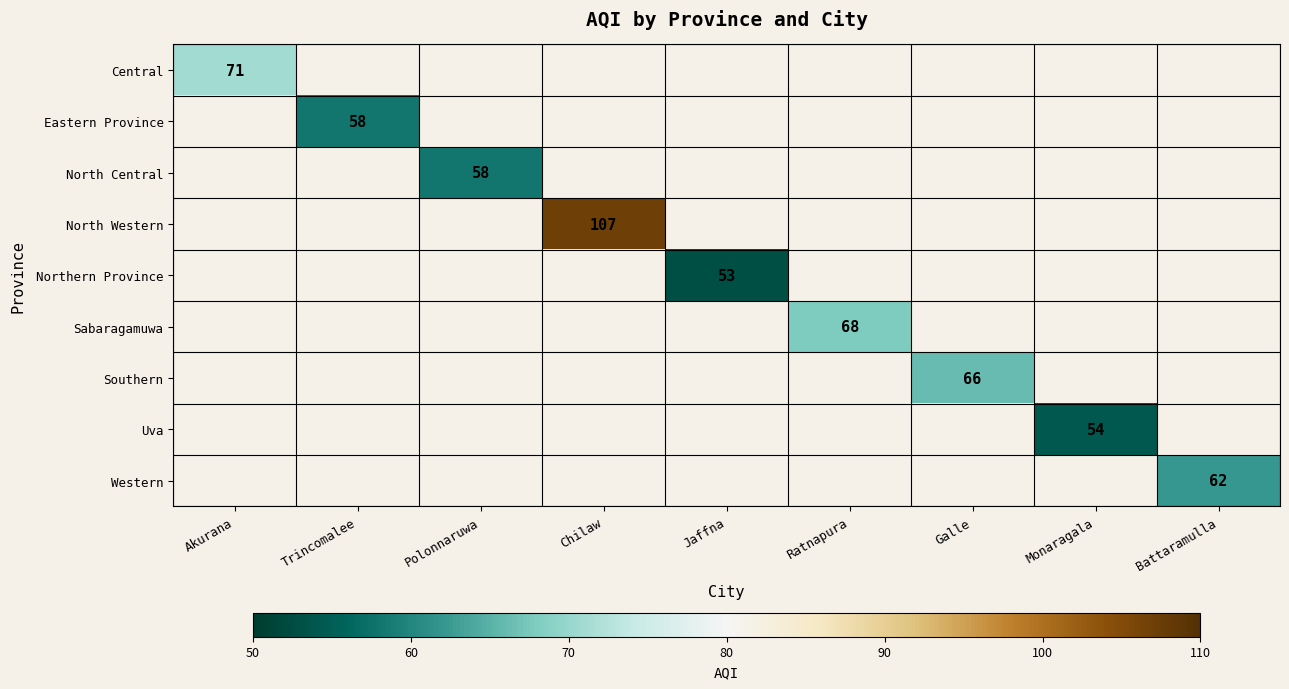

Is it true that Northern Province equals 53 at Jaffna?

True